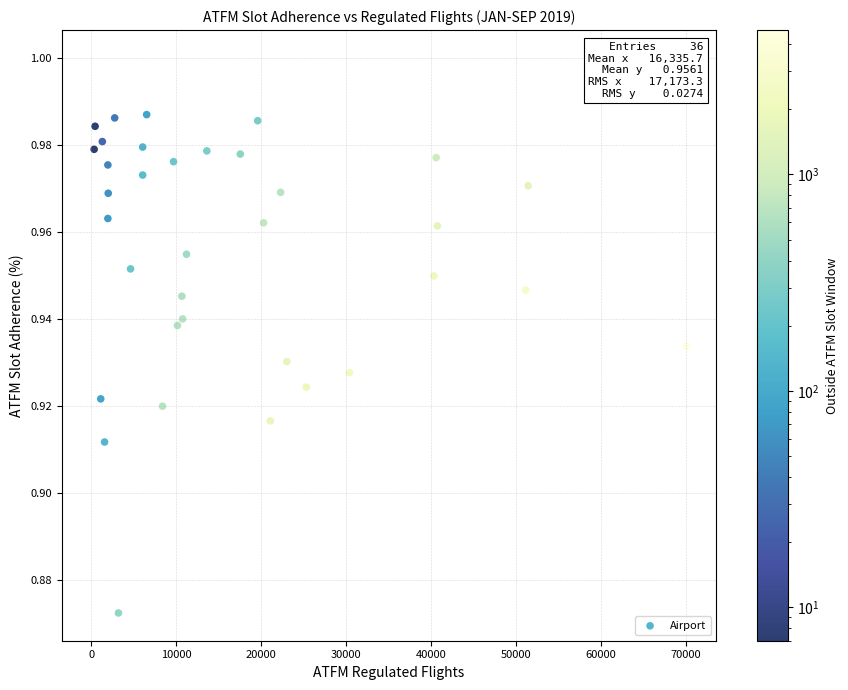

What is the range of X values (max minus min)?

70078.0